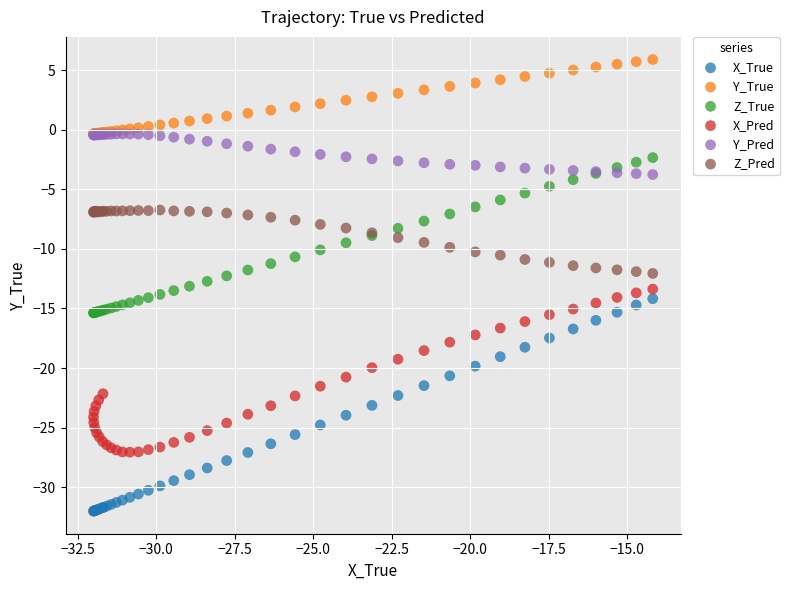

Which series contains the highest Y value?

Y_True